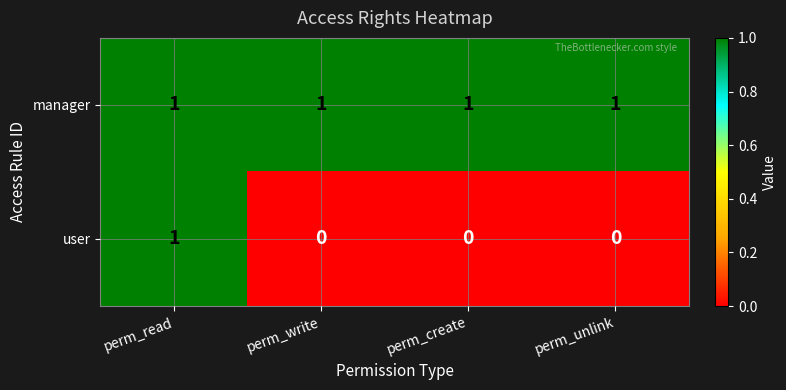

At perm_unlink, list the series in order from smallest to largest.

user, manager